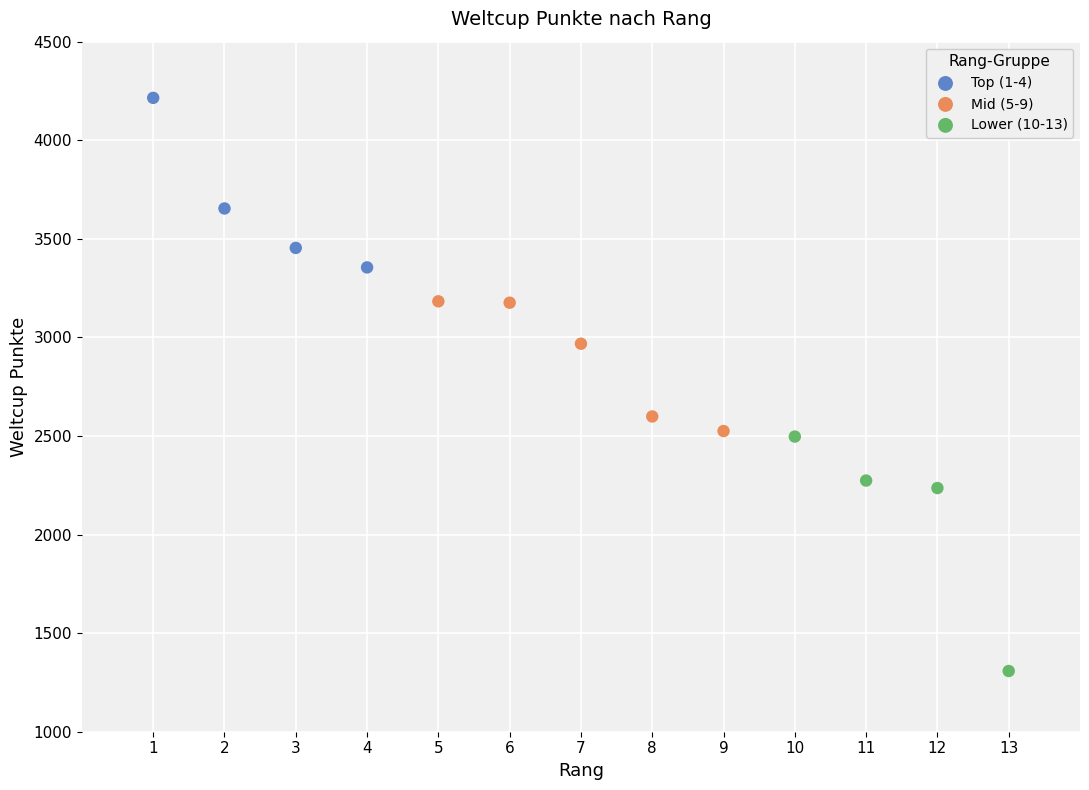

Which series has the largest Y range (max minus min)?

Lower (10-13)